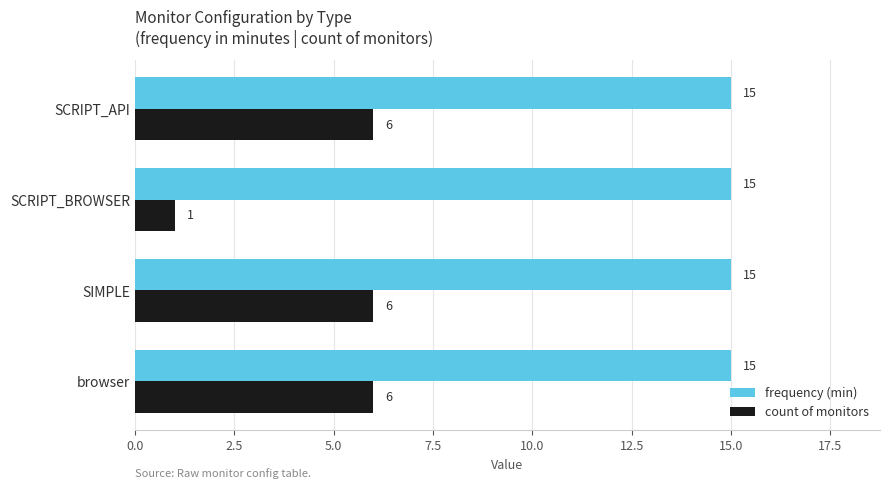

What is the maximum value shown in the chart?

15